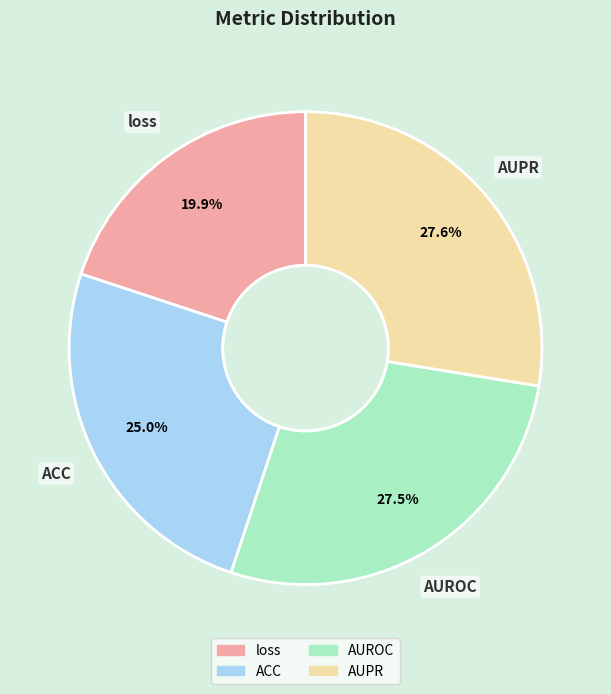

Combined, what portion of the pie is ACC and AUROC?

52.5%